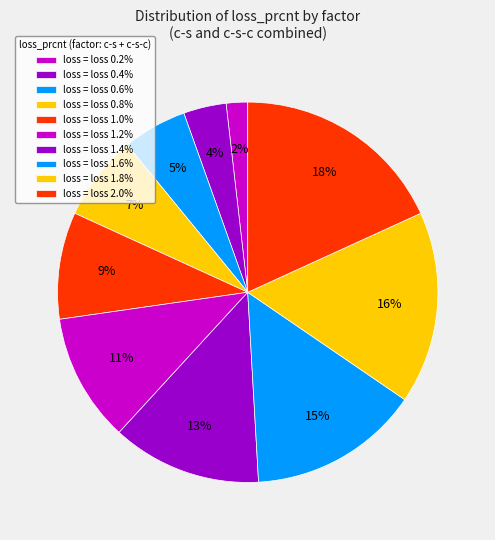

How many segments does this pie chart have?

10